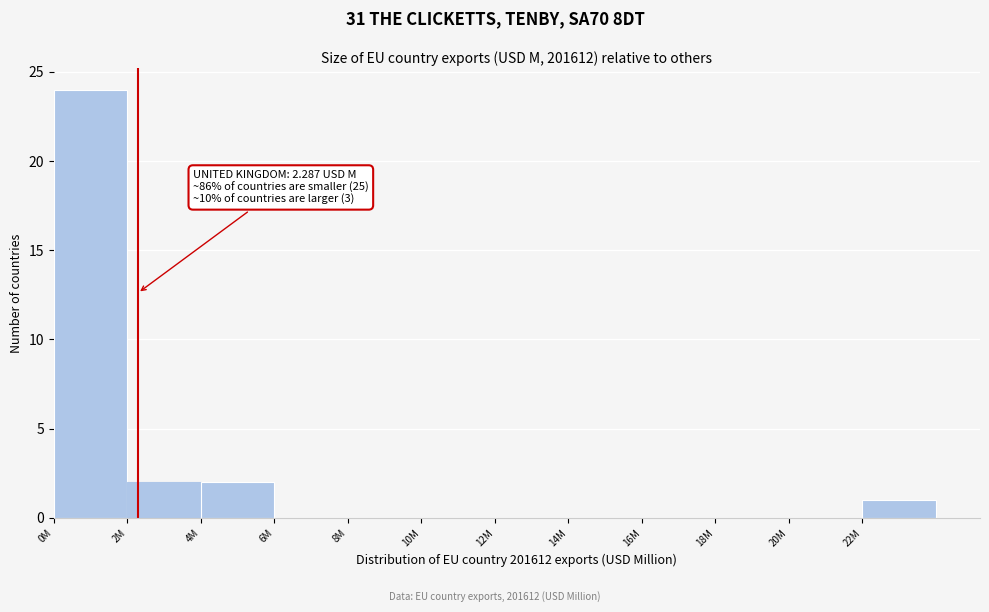

Reading right to left, extract all data points from this chart.

22M=1	20M=0	18M=0	16M=0	14M=0	12M=0	10M=0	8M=0	6M=0	4M=2	2M=2	0M=24